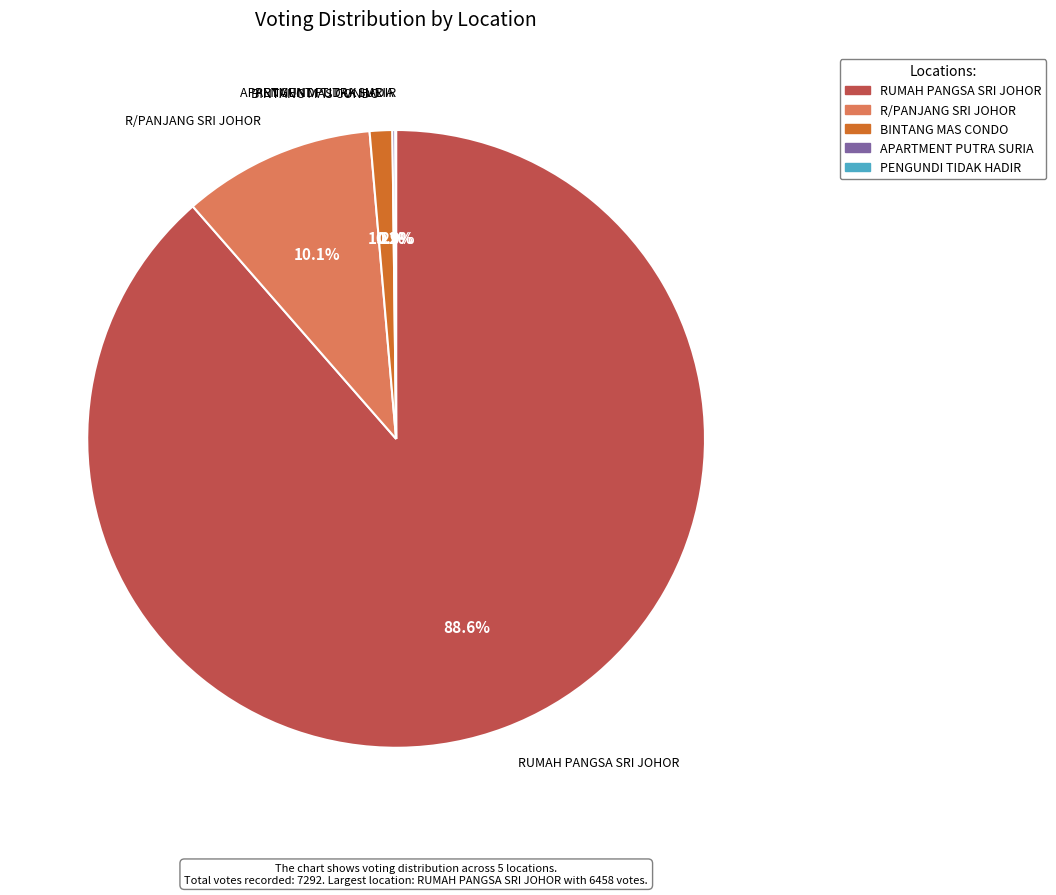

What percentage is the R/PANJANG SRI JOHOR slice, to the nearest percent?

10%